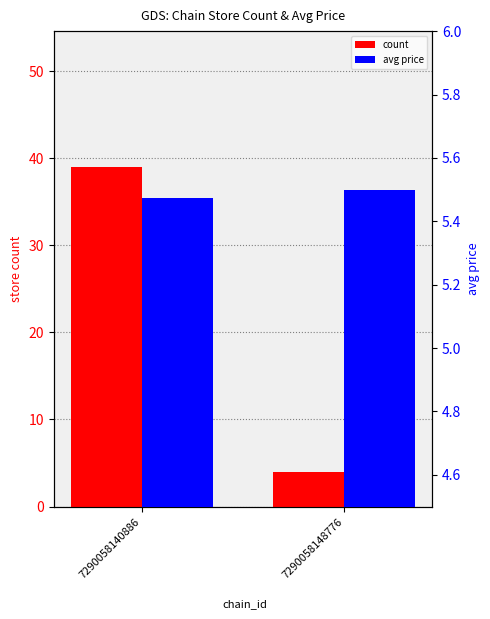

At which label does count reach its minimum?

7290058148776